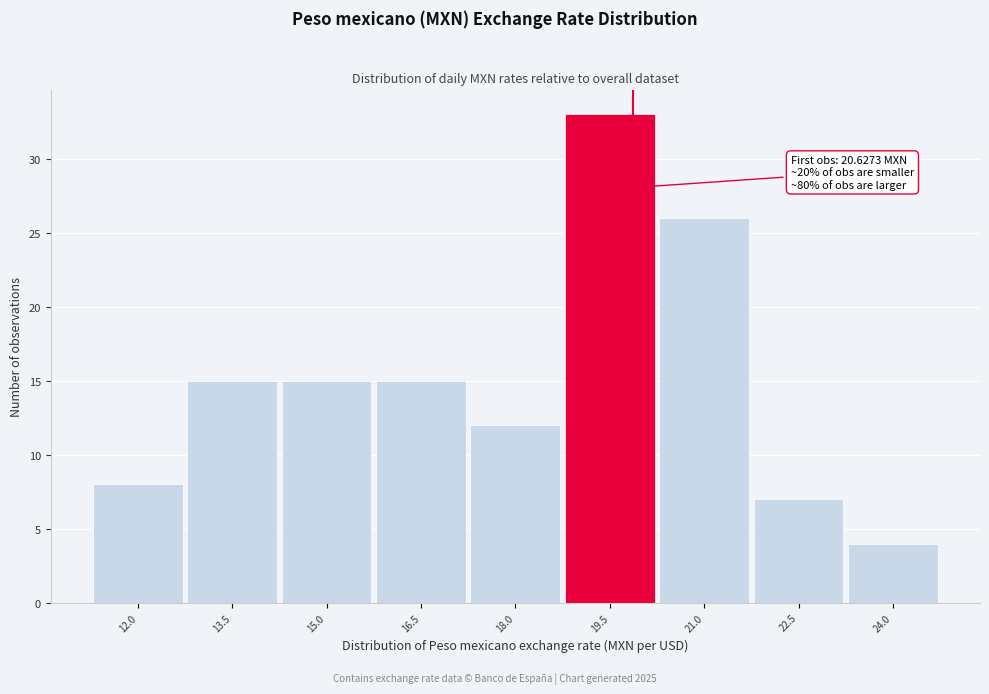

Reading left to right, what are all the values shown in this chart?

12.0=8	13.5=15	15.0=15	16.5=15	18.0=12	19.5=33	21.0=26	22.5=7	24.0=4